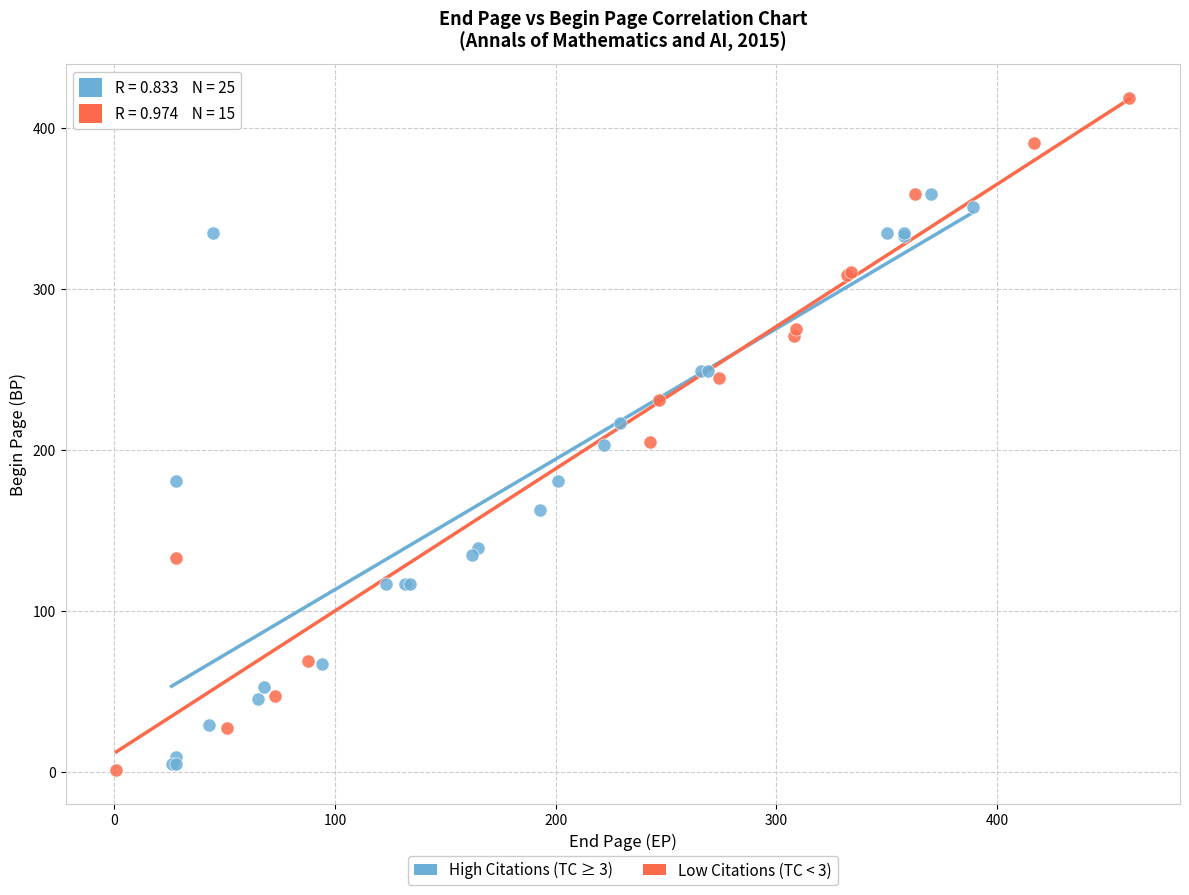

Which series has the largest Y range (max minus min)?

Low Citations (TC < 3)